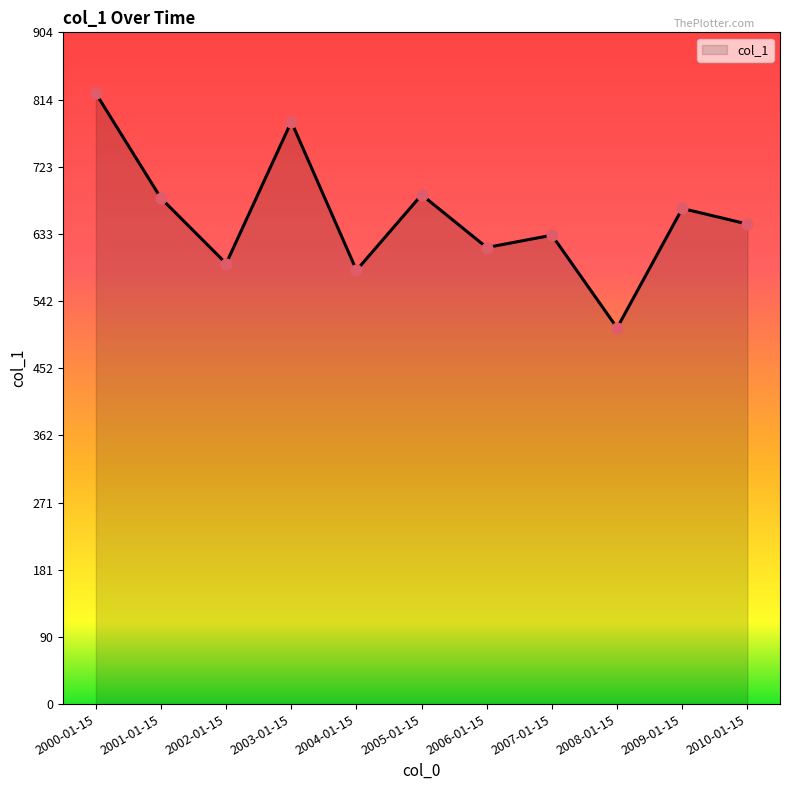

What is the ratio of the value at 2009-01-15 to the value at 2005-01-15?

1.0